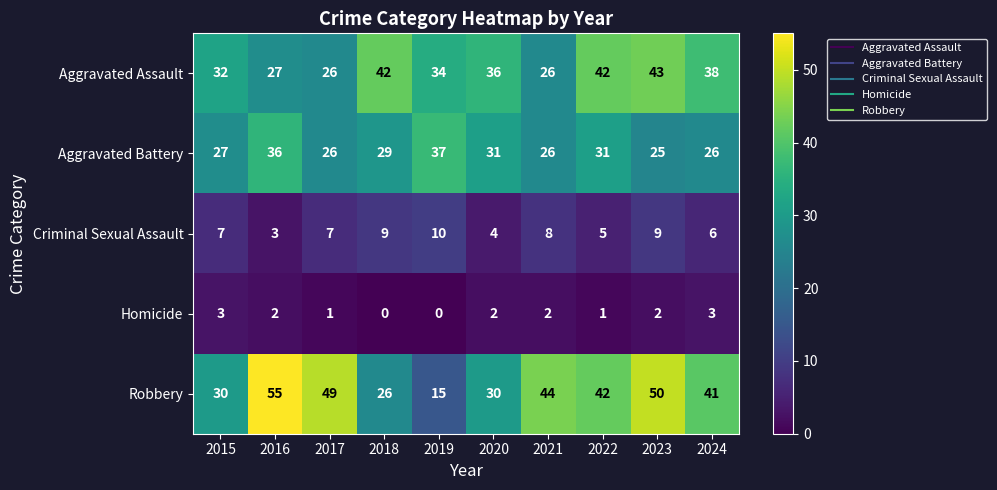

True or false: Aggravated Battery has a value of 27 at 2015.

True